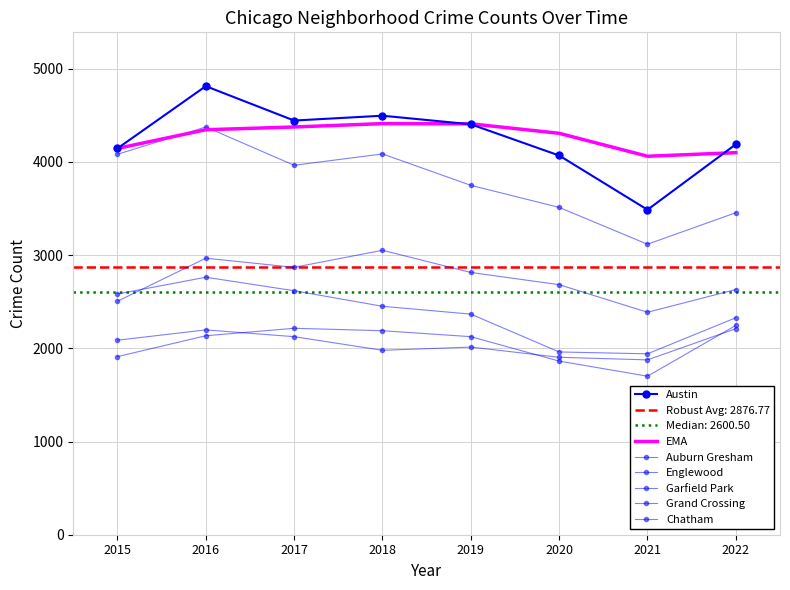

In Englewood, how many points are lower than both neighbors (excluding endpoints)?

2